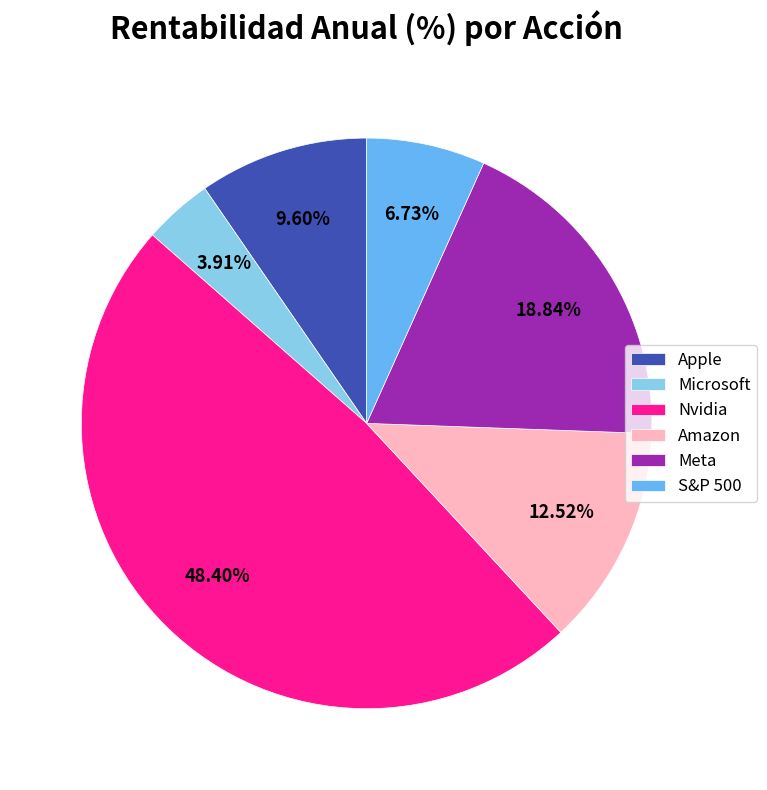

What percentage do S&P 500 and Amazon together represent?

19.2%